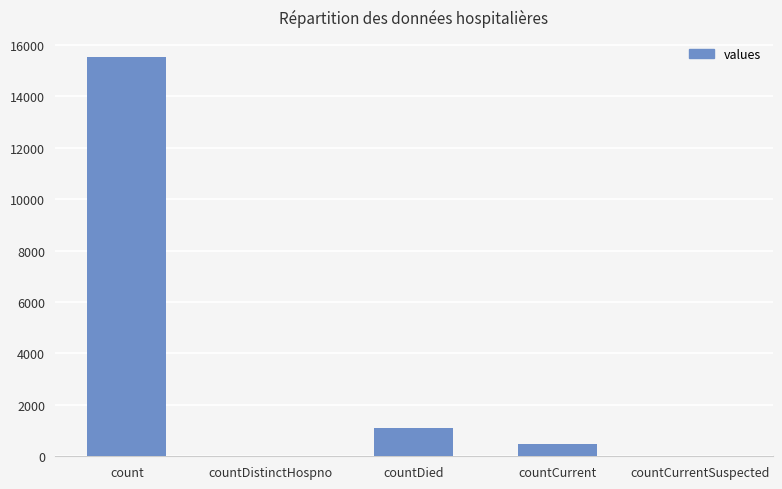

Reading right to left, extract all data points from this chart.

countCurrentSuspected=0	countCurrent=486	countDied=1083	countDistinctHospno=0	count=15532